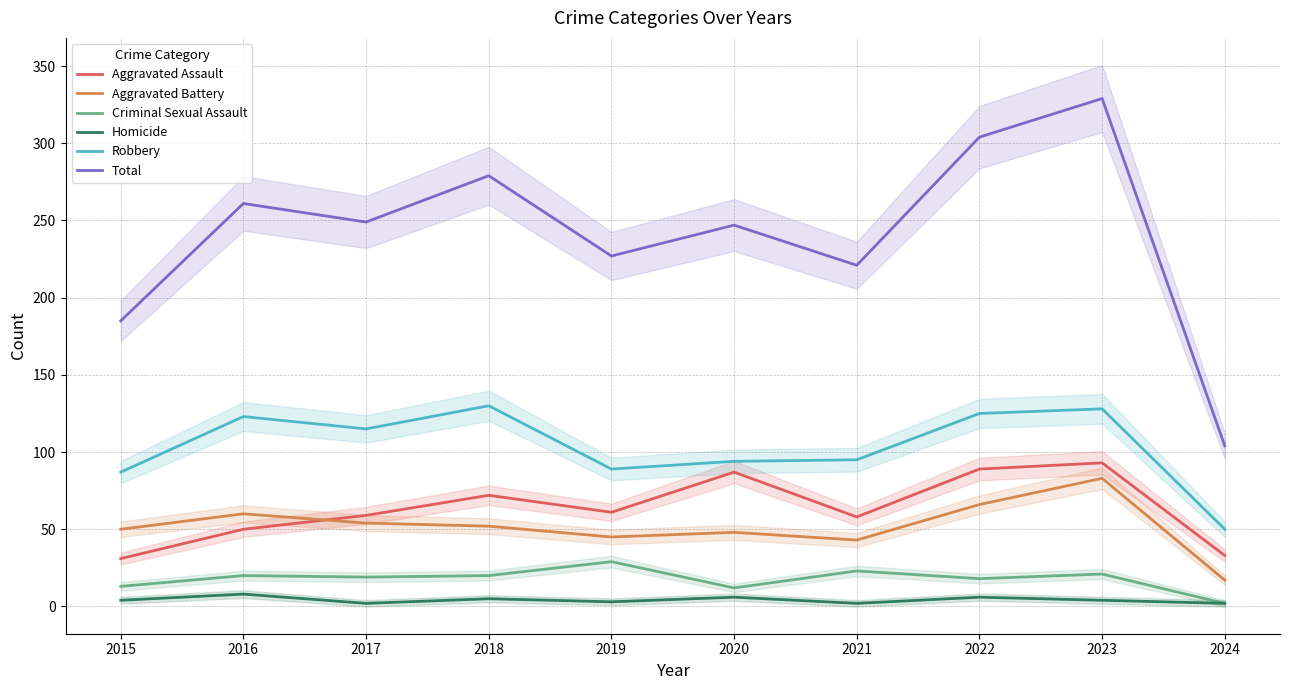

At which category does the chart reach its peak across all series?

2023